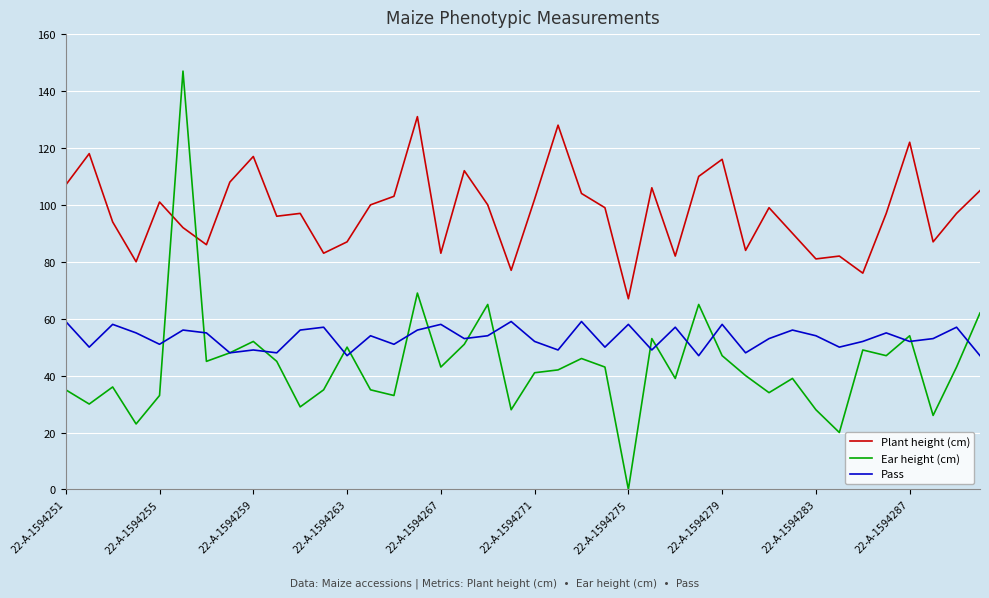

Which series has the largest total across all categories?

Plant height (cm)